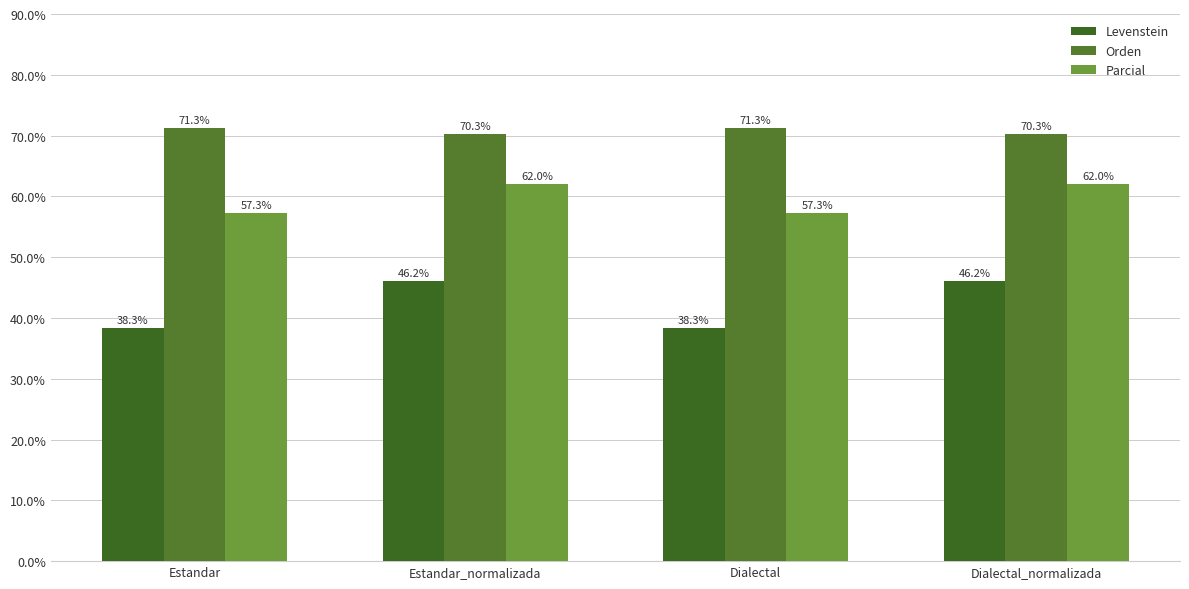

The value of Orden at Estandar is 48.1. True or false?

False